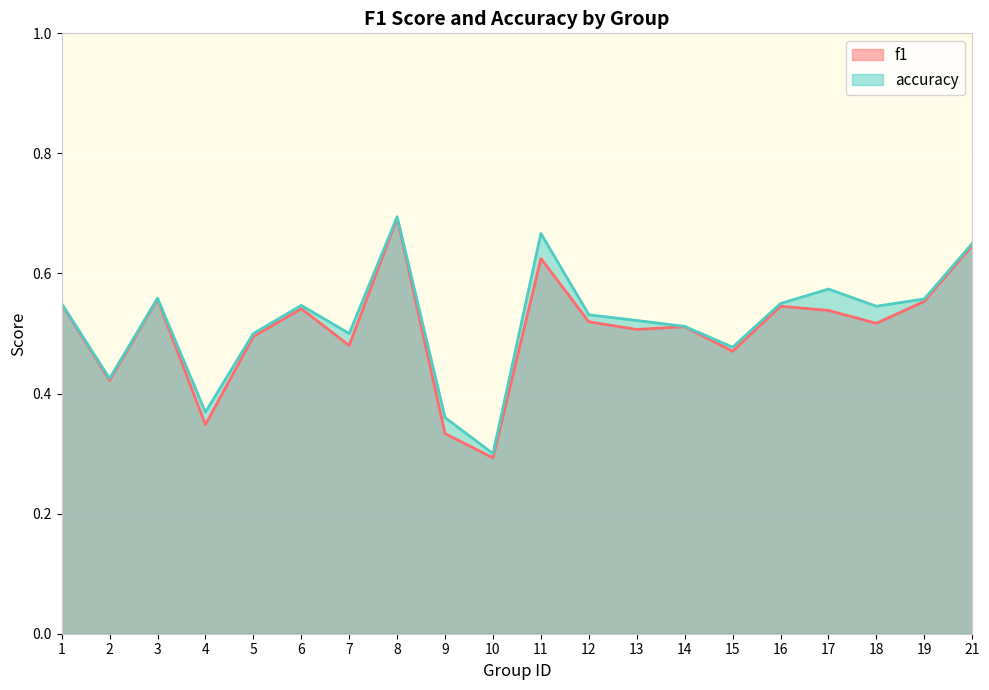

In accuracy, how many points are higher than both neighbors (excluding endpoints)?

5